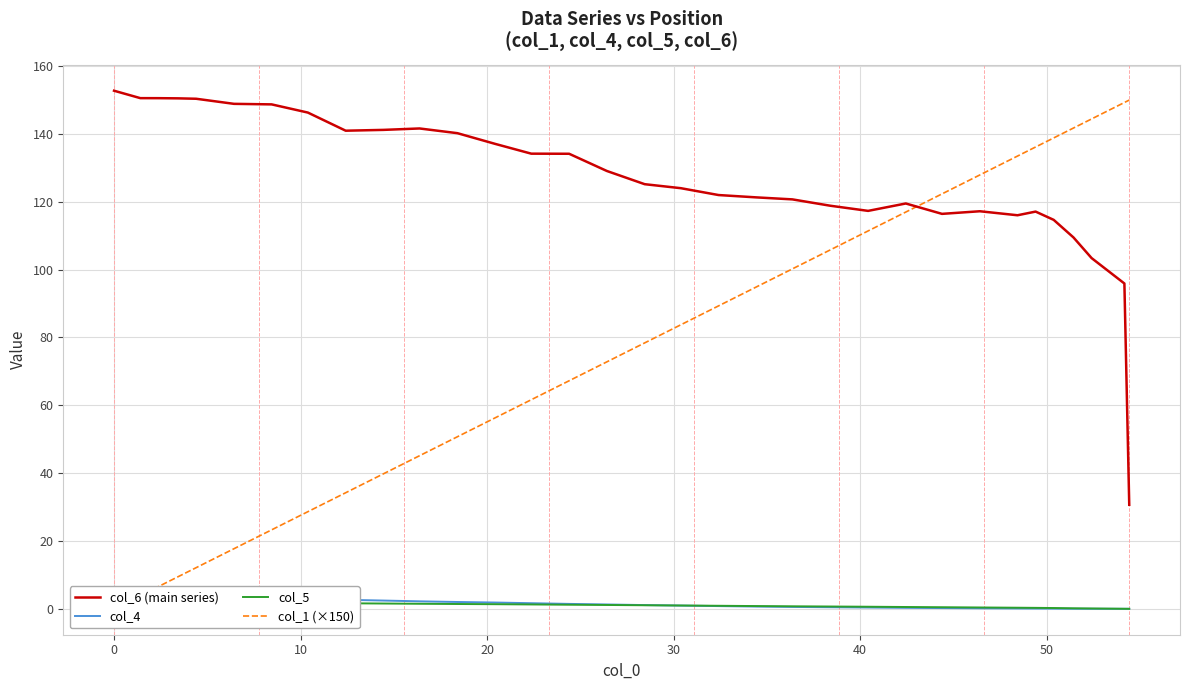

Is this an area chart (filled region under the line)?

No